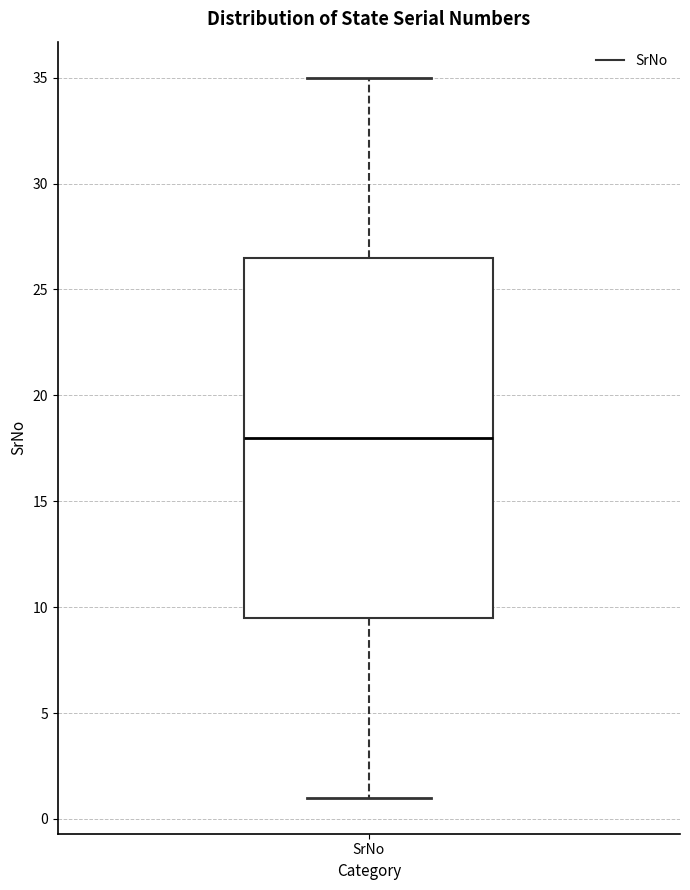

Where does the median line of the box for SrNo sit on the y-axis? The values are not printed on the chart, so give them approximately, as read against the axis.

18.0